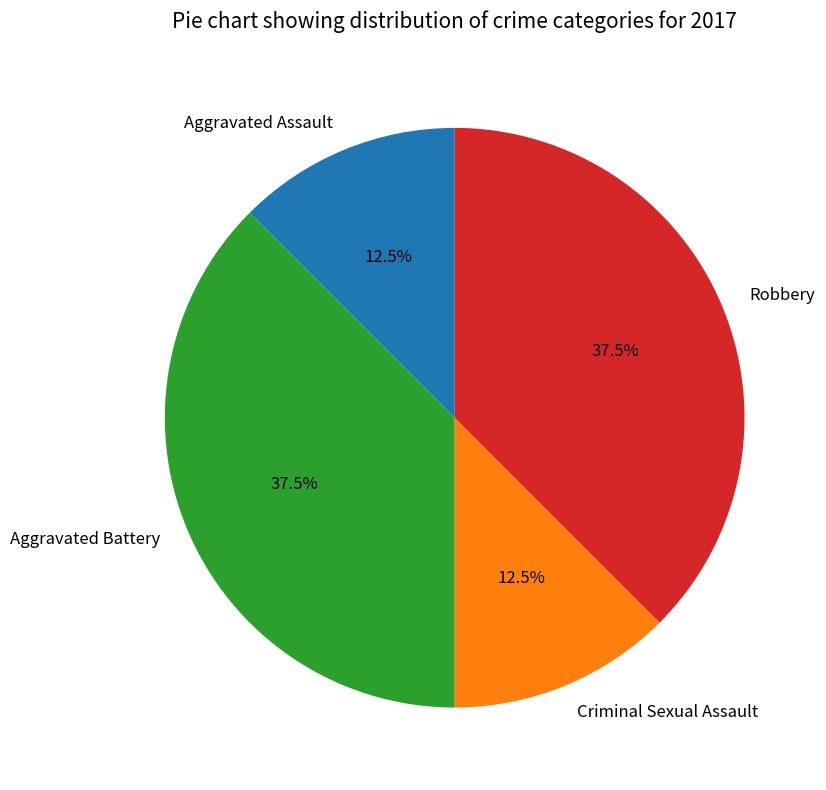

True or false: Aggravated Assault accounts for 1% of the total.

False